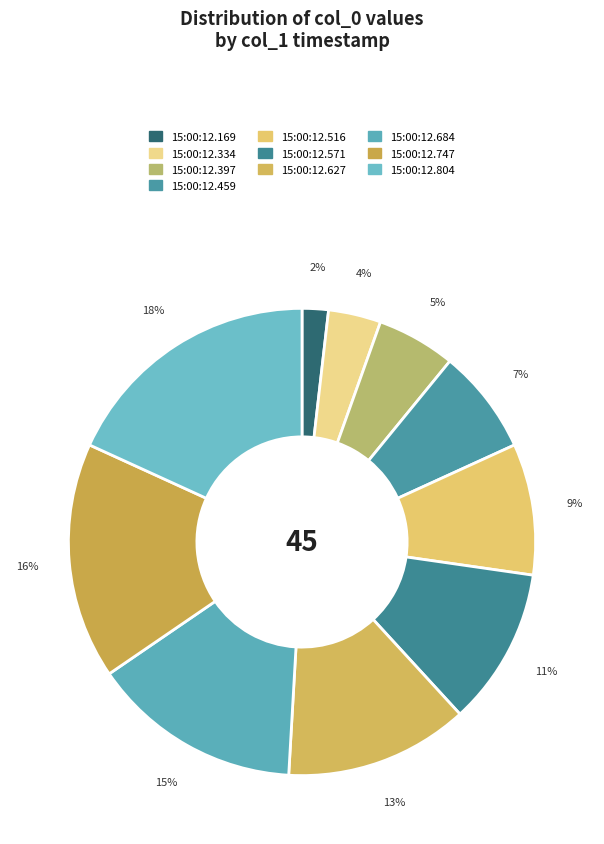

Rank the categories by value from highest to lowest.

15:00:12.804, 15:00:12.747, 15:00:12.684, 15:00:12.627, 15:00:12.571, 15:00:12.516, 15:00:12.459, 15:00:12.397, 15:00:12.334, 15:00:12.169